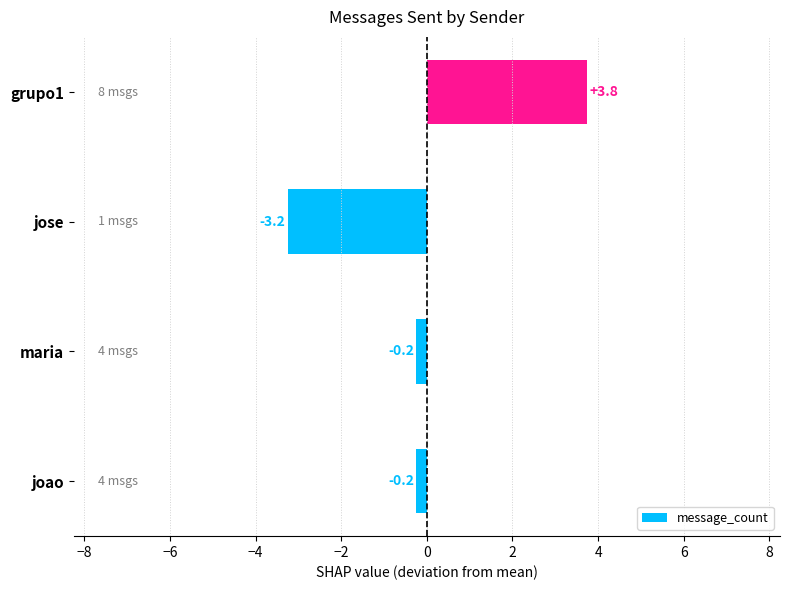

How many values are below 0?

3